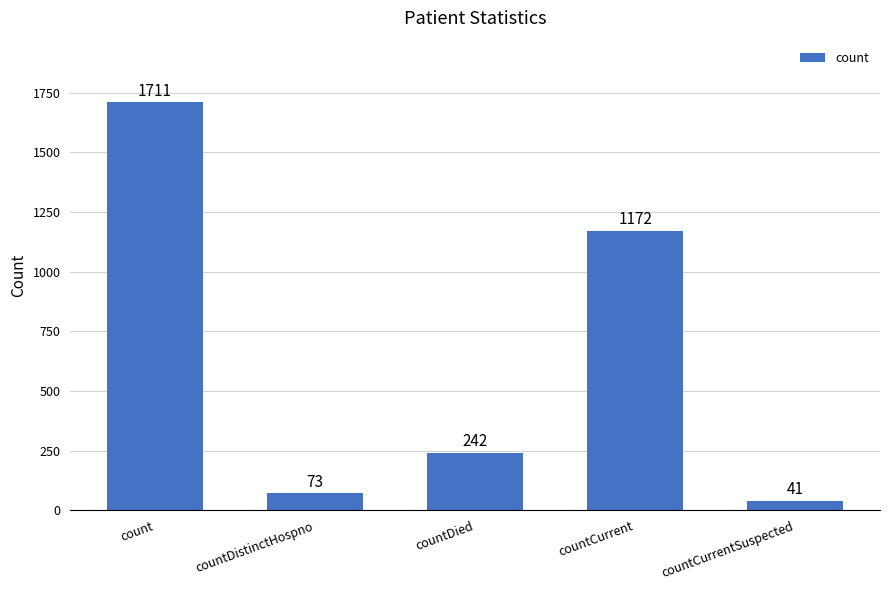

Between countCurrent and countDistinctHospno, which is larger?

countCurrent